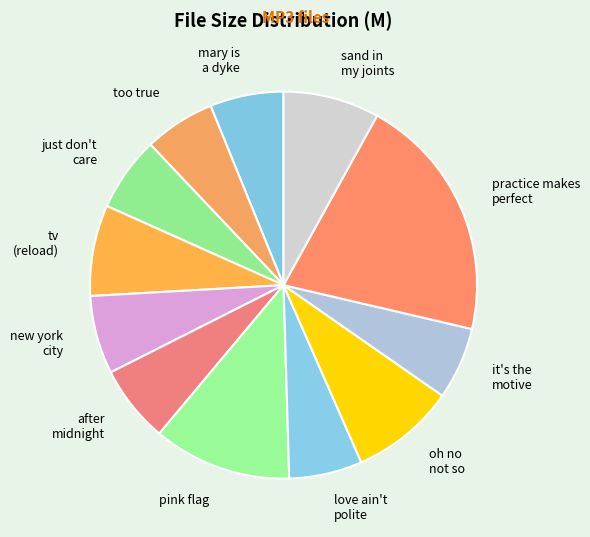

How many slices are in this pie chart?

12